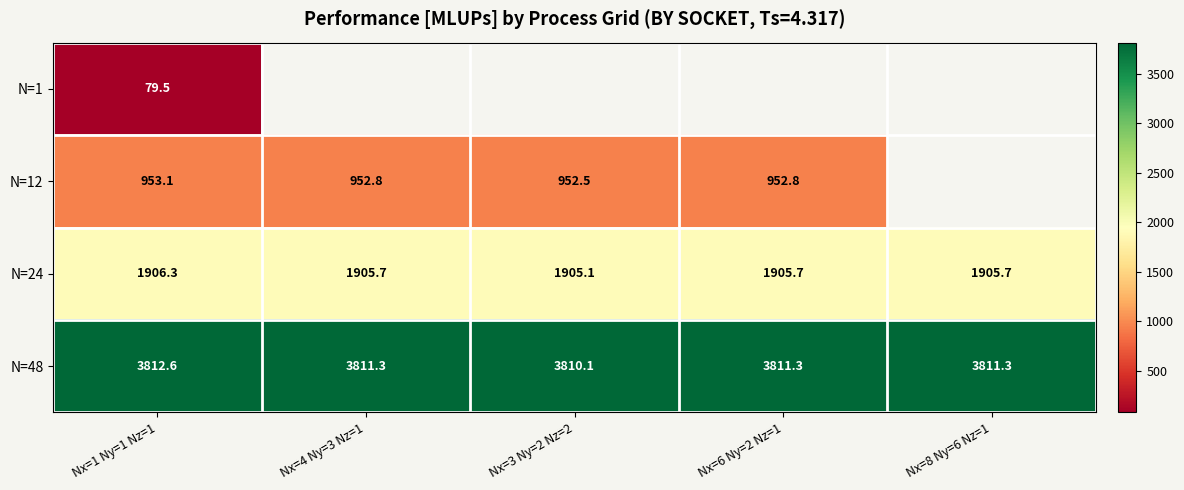

Is the value of N=1 at Nx=1 Ny=1 Nz=1 greater than the value of N=24 at Nx=1 Ny=1 Nz=1?

No